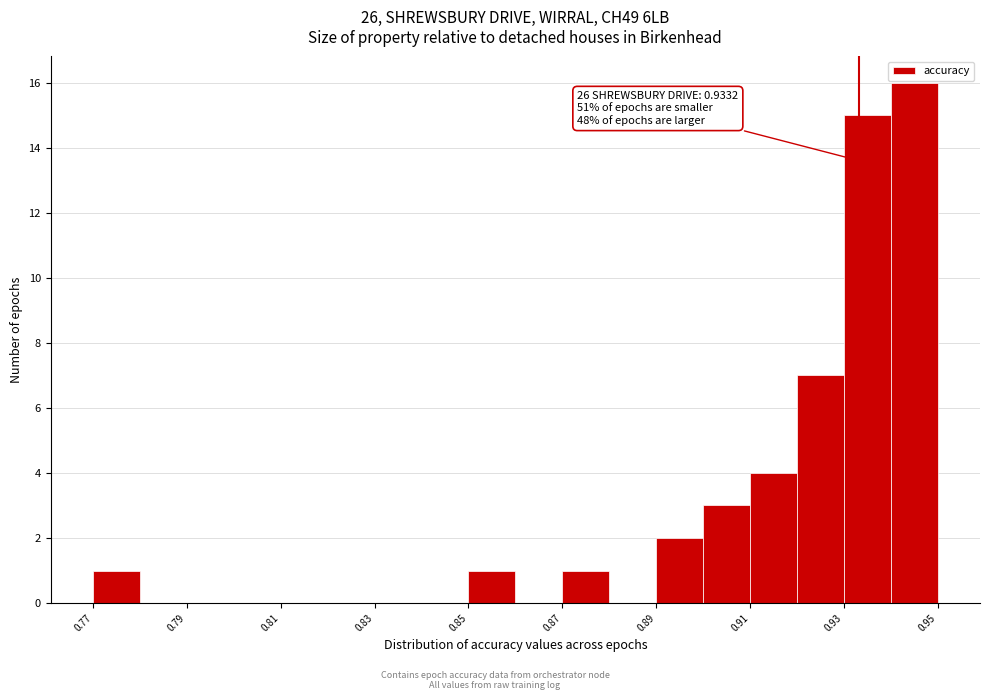

Over which range of the x-axis is the bar tallest?

0.94 to 0.95